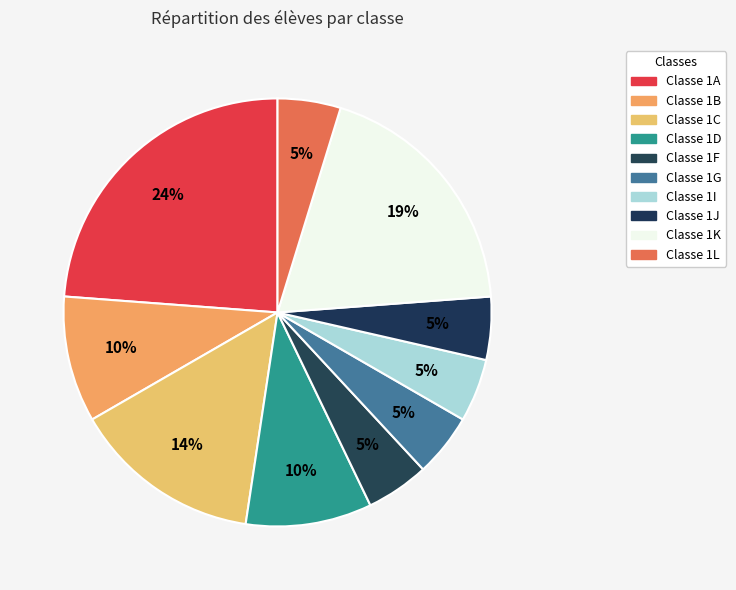

To the nearest percent, what is the difference between the largest and smallest slice percentages?

19%